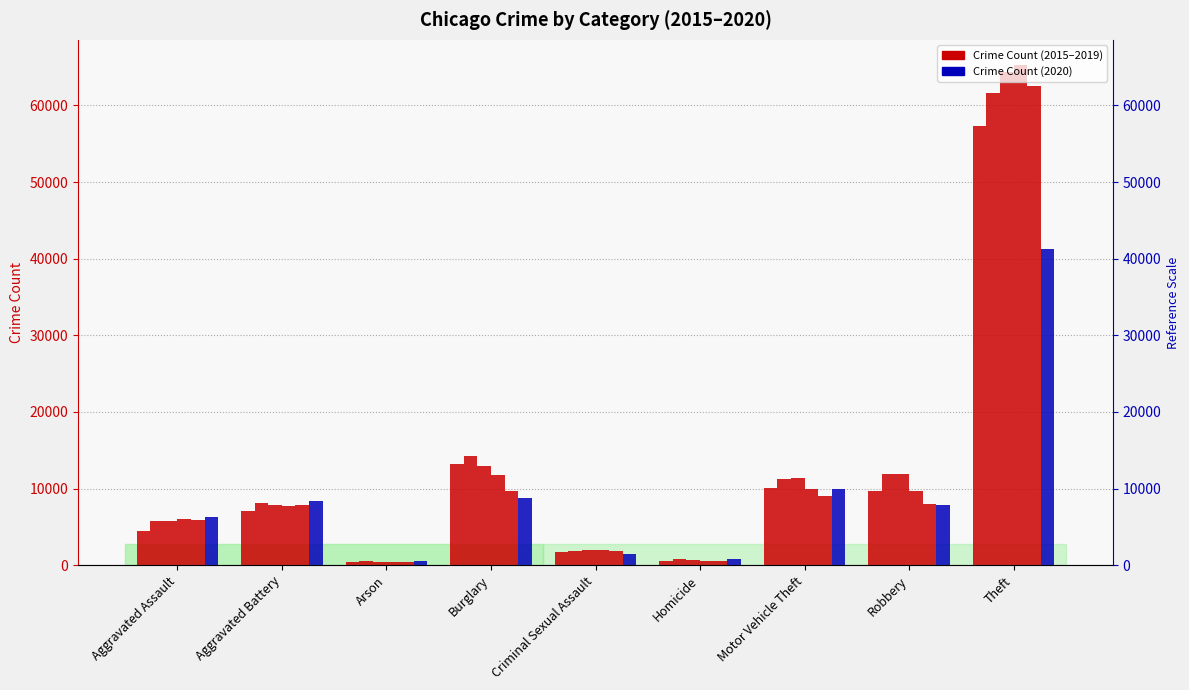

Which series changed the most between Aggravated Assault and Aggravated Battery?

2015